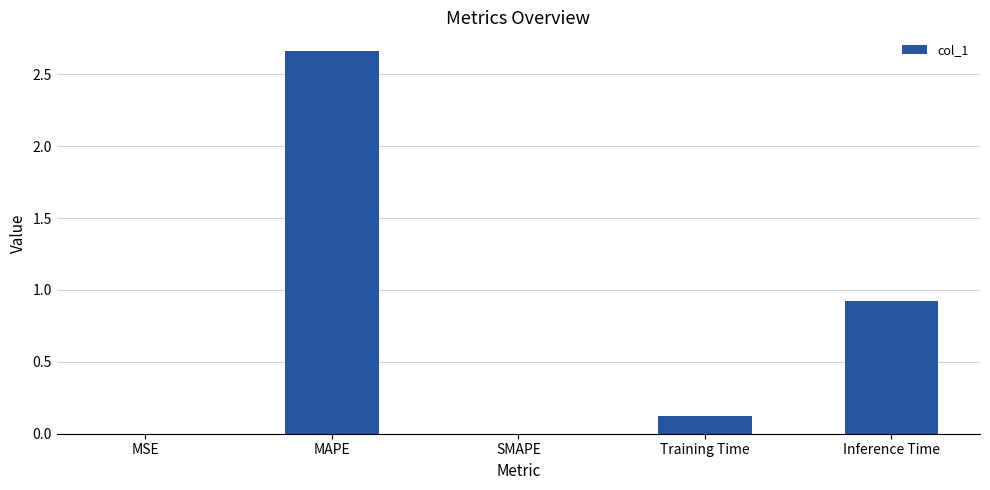

Does the chart contain stacked bars?

No